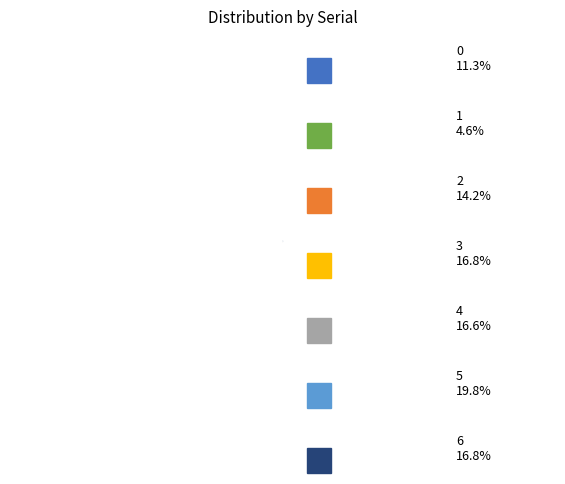

Is there any slice that represents more than half of the pie?

No